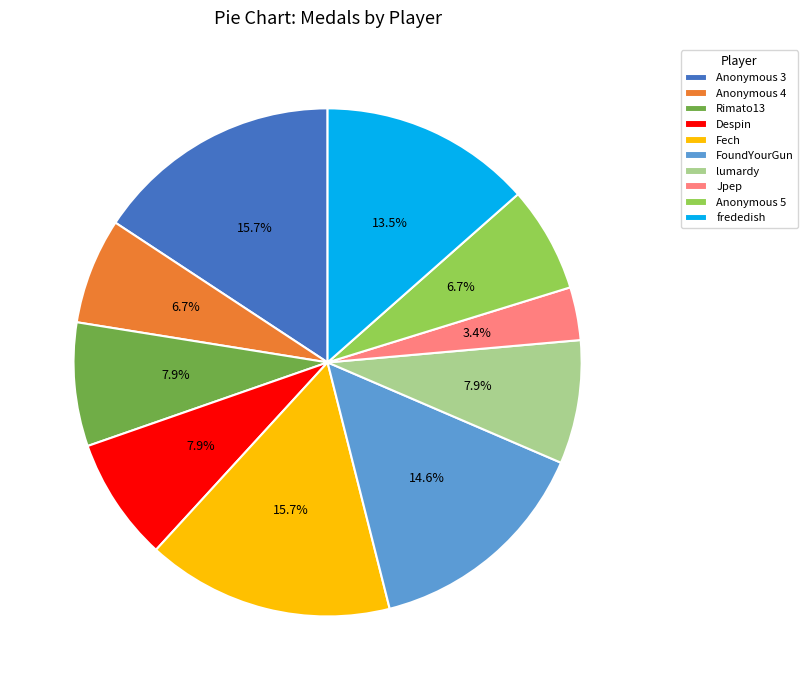

What is the smallest slice in the pie chart?

Jpep